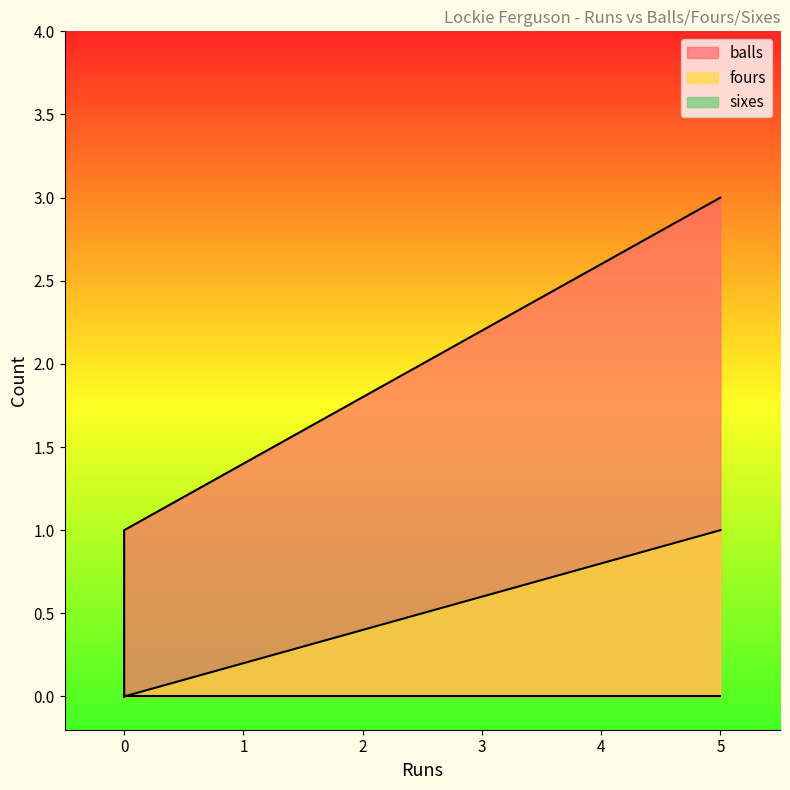

Rank the categories by balls value from highest to lowest.

5, 0, 0